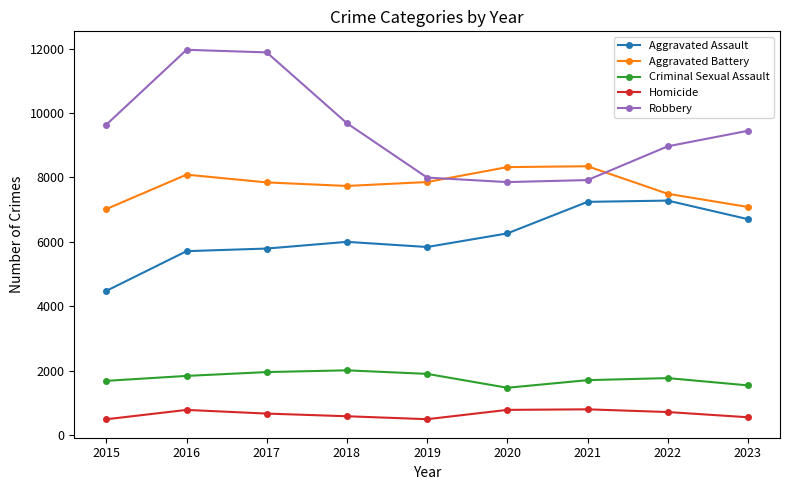

True or false: Aggravated Assault and Homicide cross at least once.

False